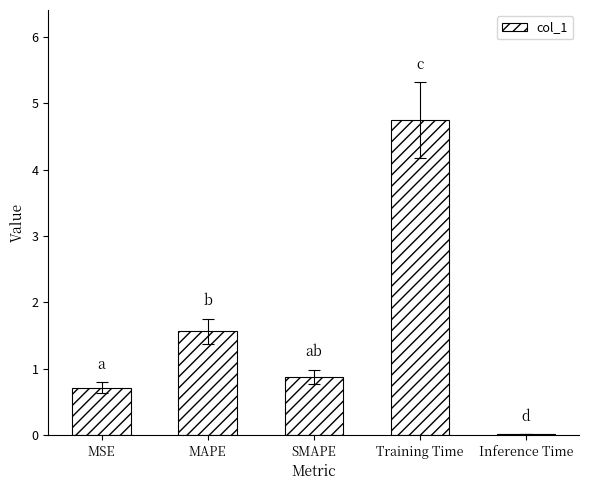

What is the greatest value displayed?

4.7